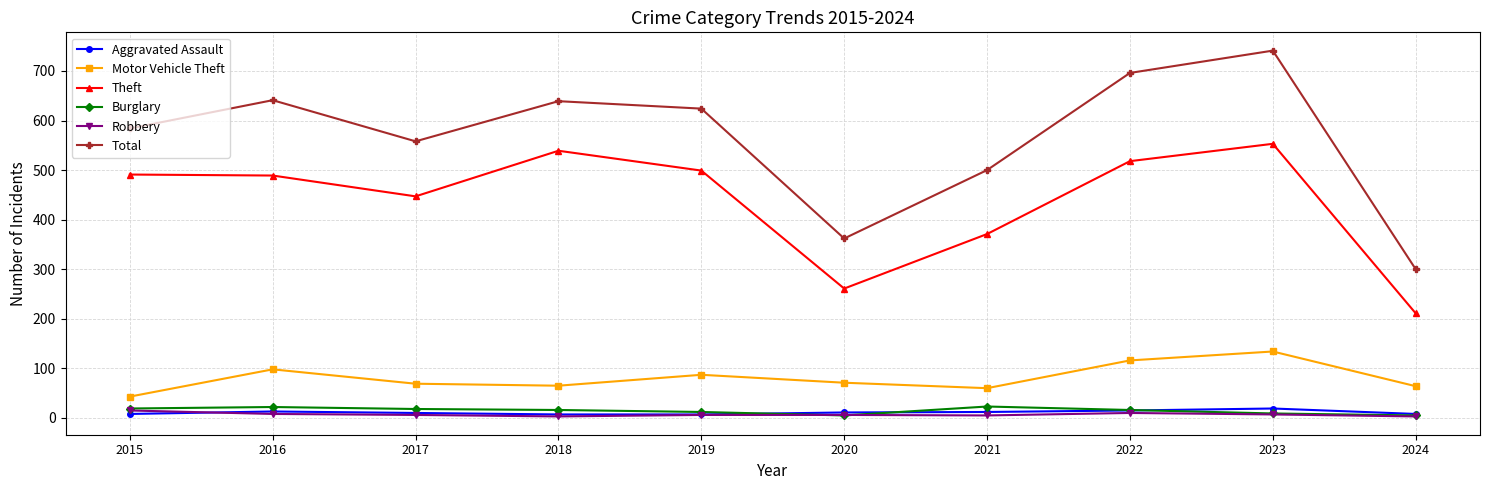

In Total, how many points are lower than both neighbors (excluding endpoints)?

2